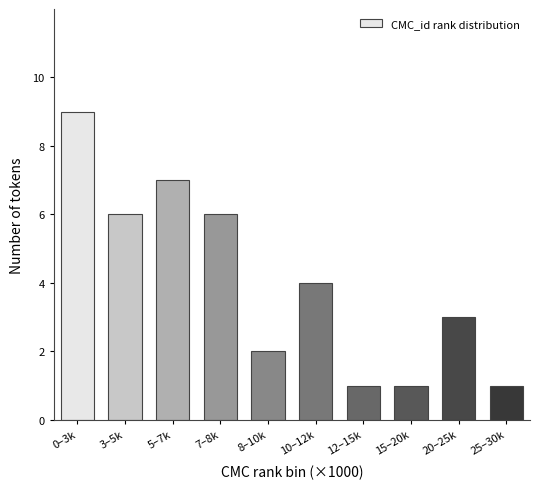

Reading right to left, extract all data points from this chart.

1	3	1	1	4	2	6	7	6	9